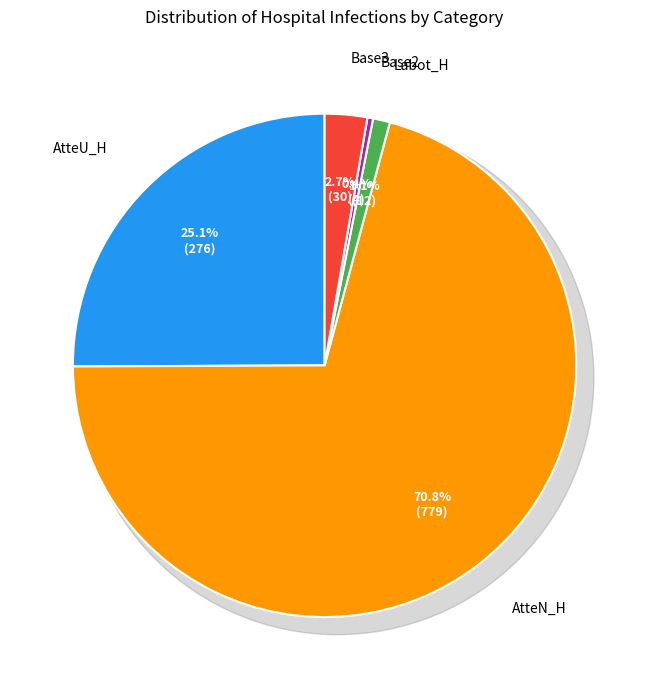

Approximately how many times larger is the value at Base3 compared to Labot_H?

2.5